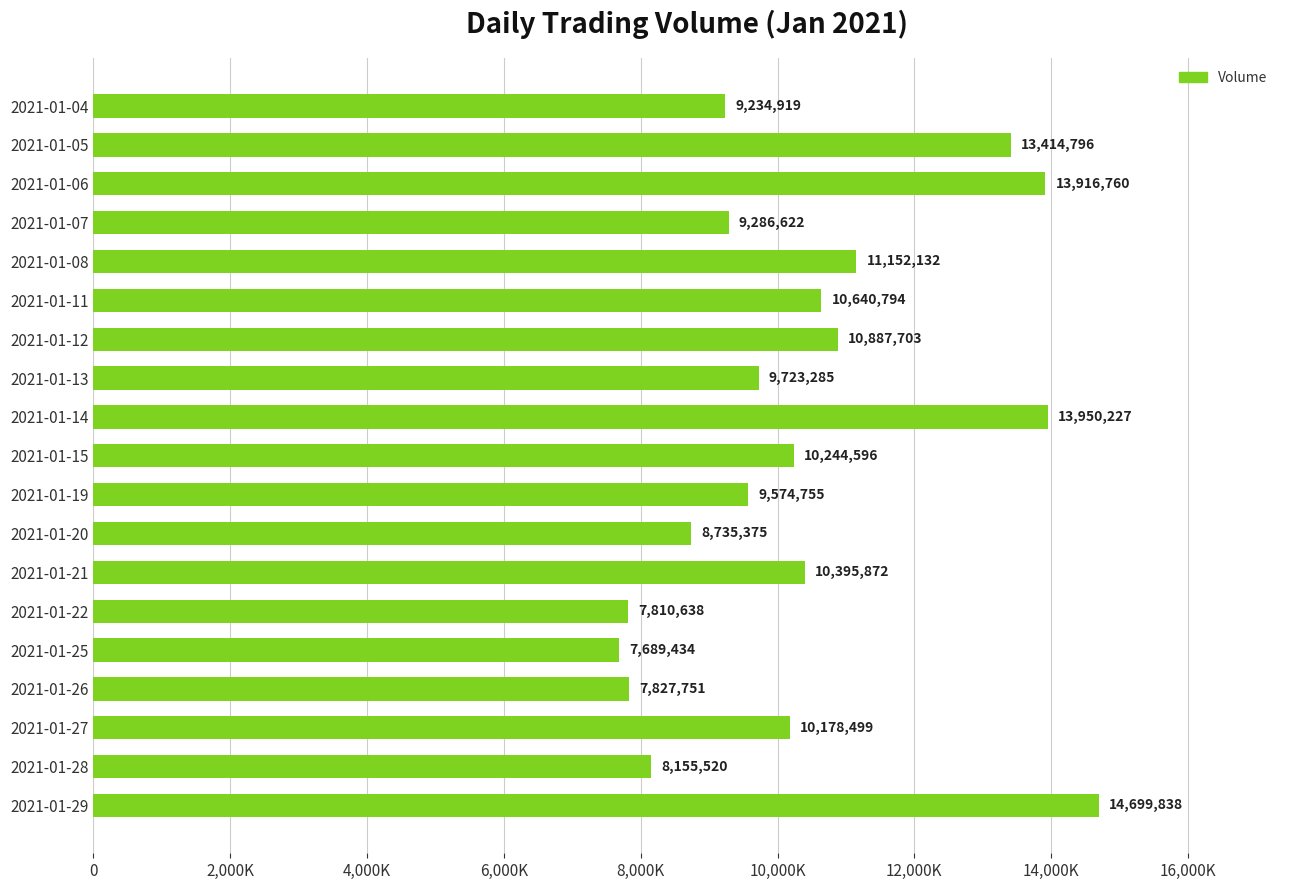

Does the chart contain any negative values?

No